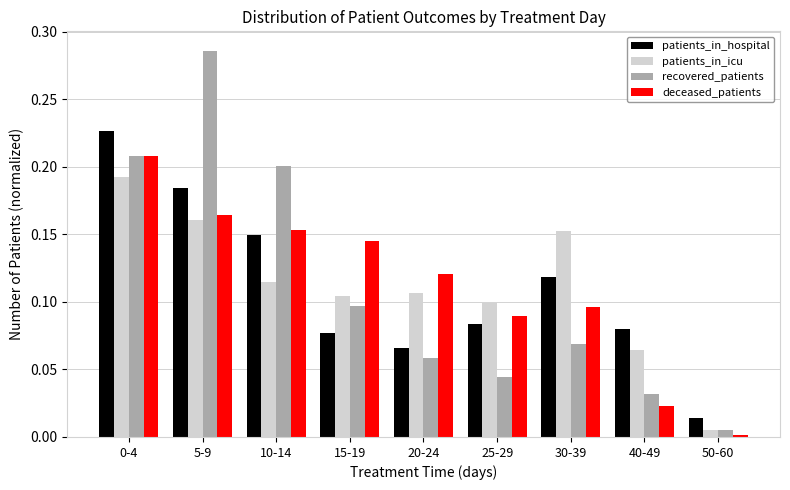

At 30-39, list the series in order from smallest to largest.

recovered_patients, deceased_patients, patients_in_hospital, patients_in_icu